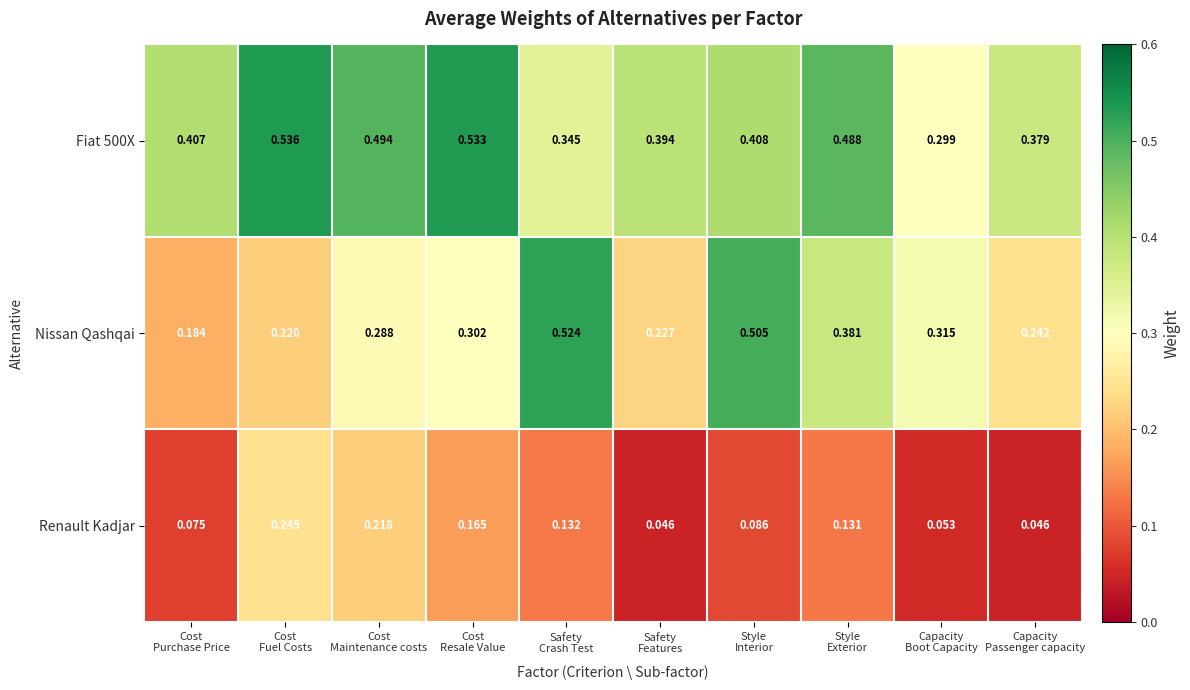

What is the total value across all series at Style
Exterior?

1.0